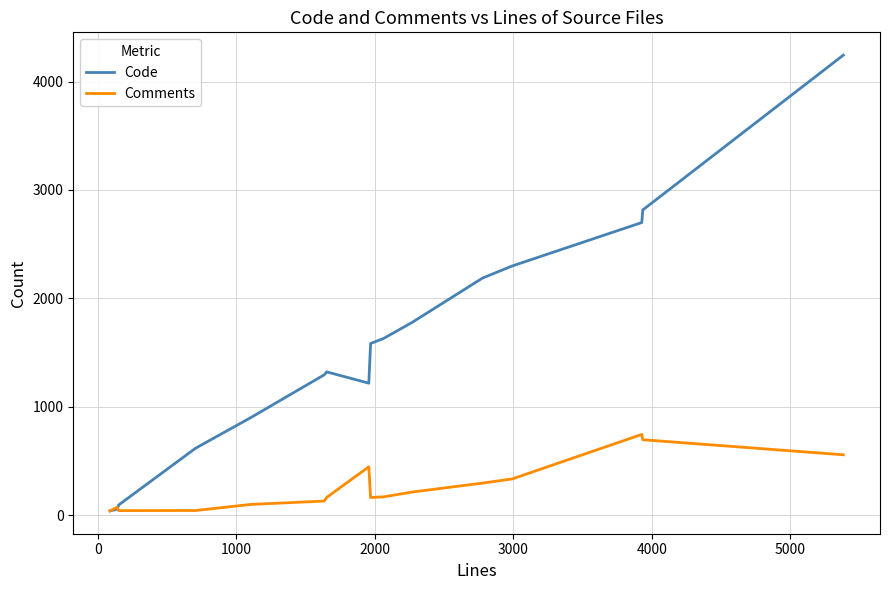

Which series has the widest spread of values?

Code